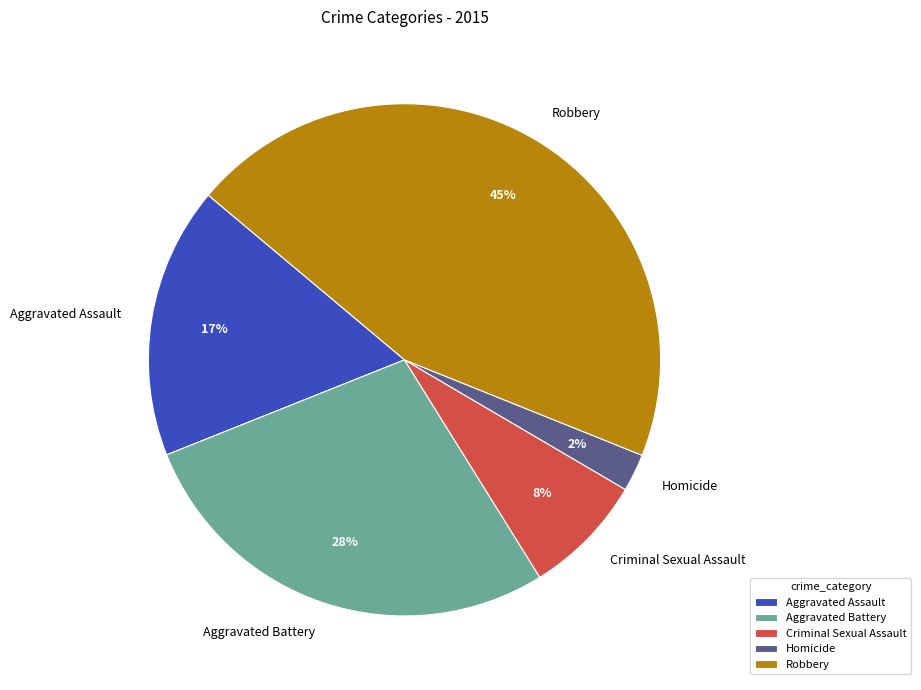

To the nearest percent, what is the difference between the Criminal Sexual Assault and Aggravated Battery slice percentages?

20%